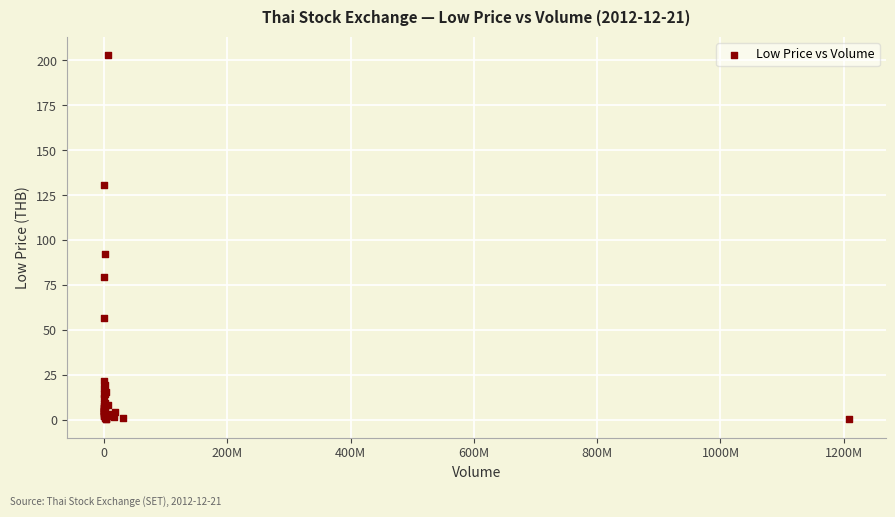

What Y value in the scatter plot is closest to 101?

92.5